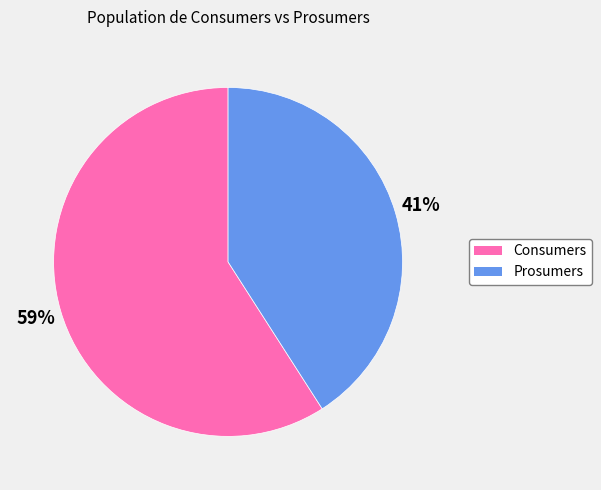

What is the smallest slice in the pie chart?

Prosumers